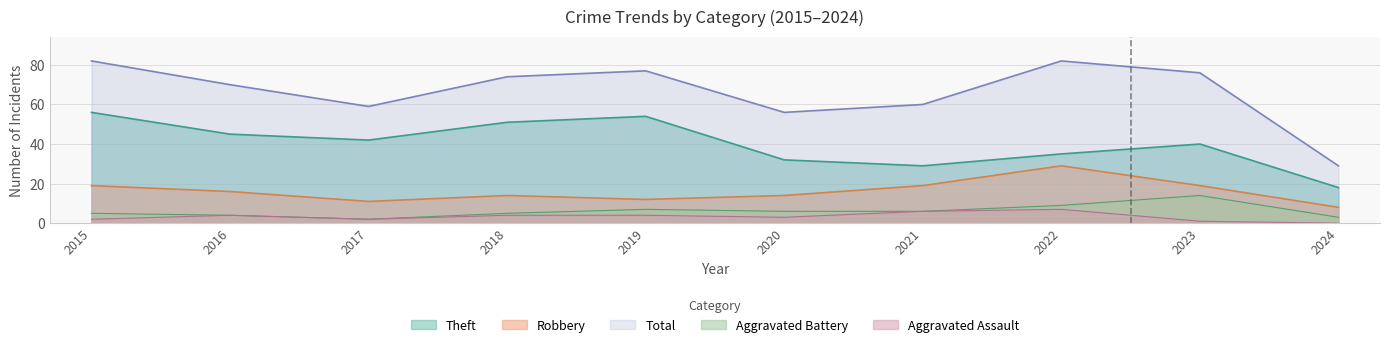

Reading right to left, transcribe all the data shown in this chart.

Robbery: 2024=8	2023=19	2022=29	2021=19	2020=14	2019=12	2018=14	2017=11	2016=16	2015=19
Theft: 2024=18	2023=40	2022=35	2021=29	2020=32	2019=54	2018=51	2017=42	2016=45	2015=56
Aggravated Battery: 2024=3	2023=14	2022=9	2021=6	2020=6	2019=7	2018=5	2017=2	2016=4	2015=5
Aggravated Assault: 2024=0	2023=1	2022=7	2021=6	2020=3	2019=4	2018=4	2017=2	2016=4	2015=2
Total: 2024=29	2023=76	2022=82	2021=60	2020=56	2019=77	2018=74	2017=59	2016=70	2015=82